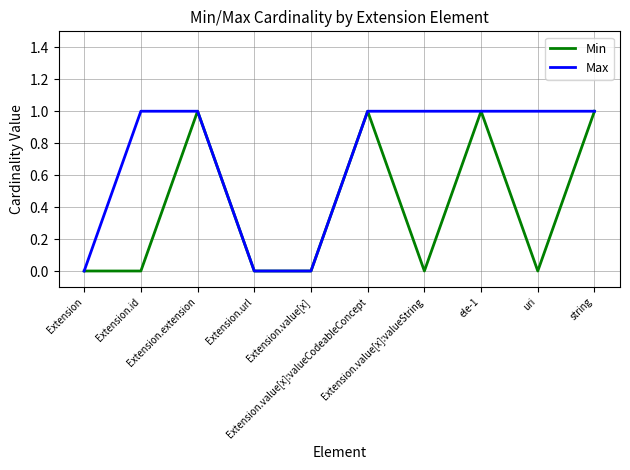

Reading left to right, list all the values displayed in this chart.

Min: 0	0	1	0	0	1	0	1	0	1
Max: 0	1	1	0	0	1	1	1	1	1